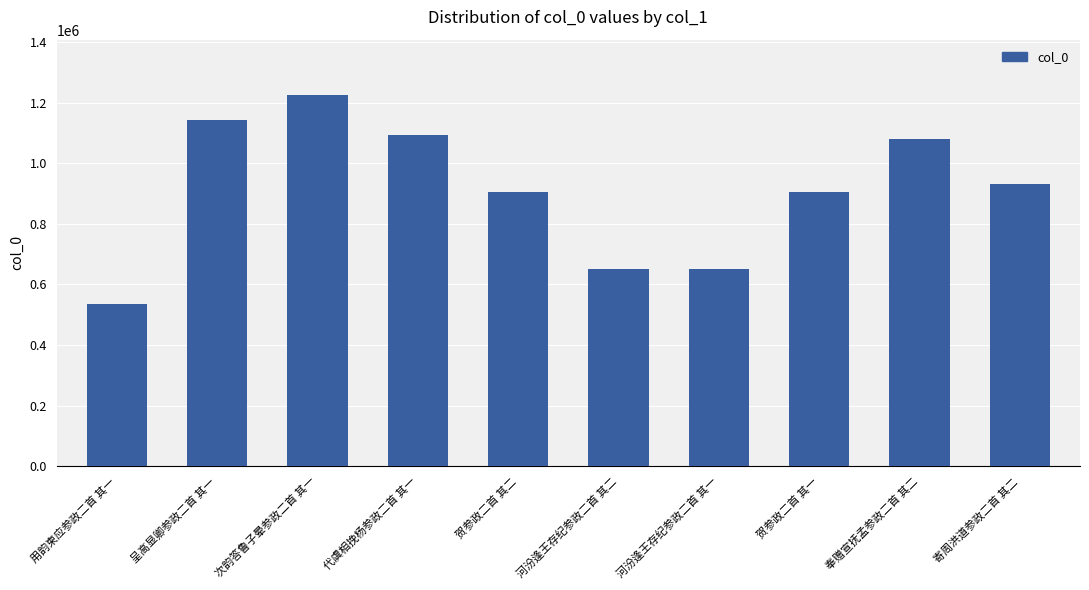

What is the label of the 10th bar from the left?

寄周洪道参政二首 其二